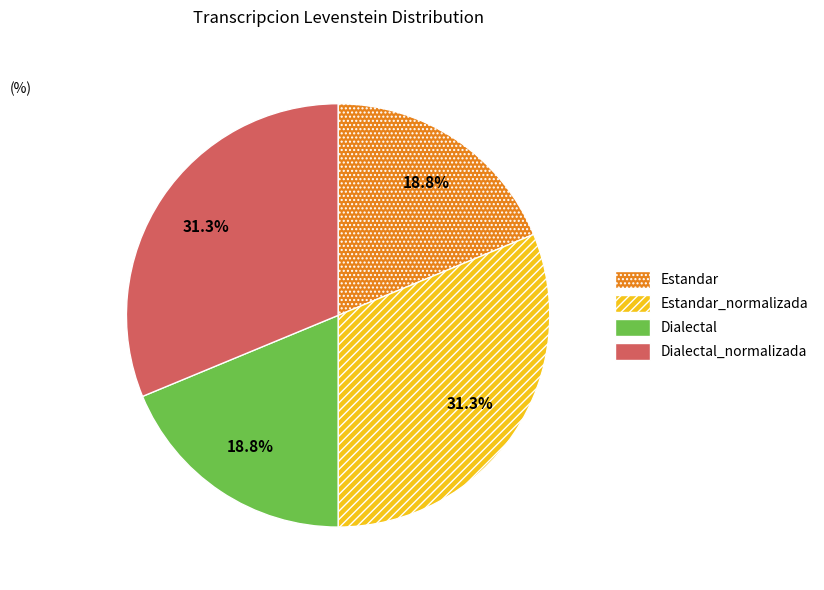

Does Estandar represent more than half of the total?

No